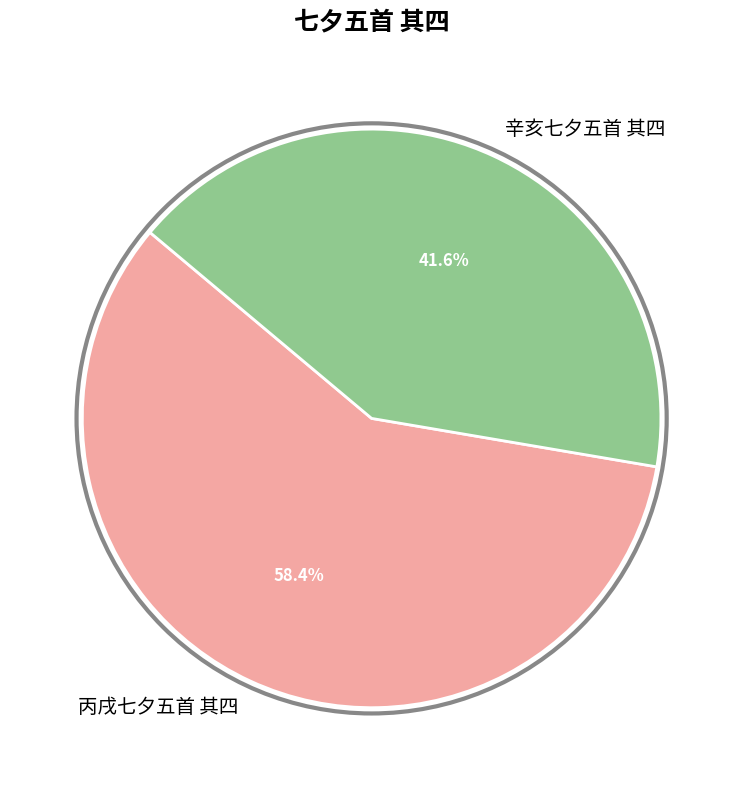

To the nearest percent, what is the average slice percentage?

50%